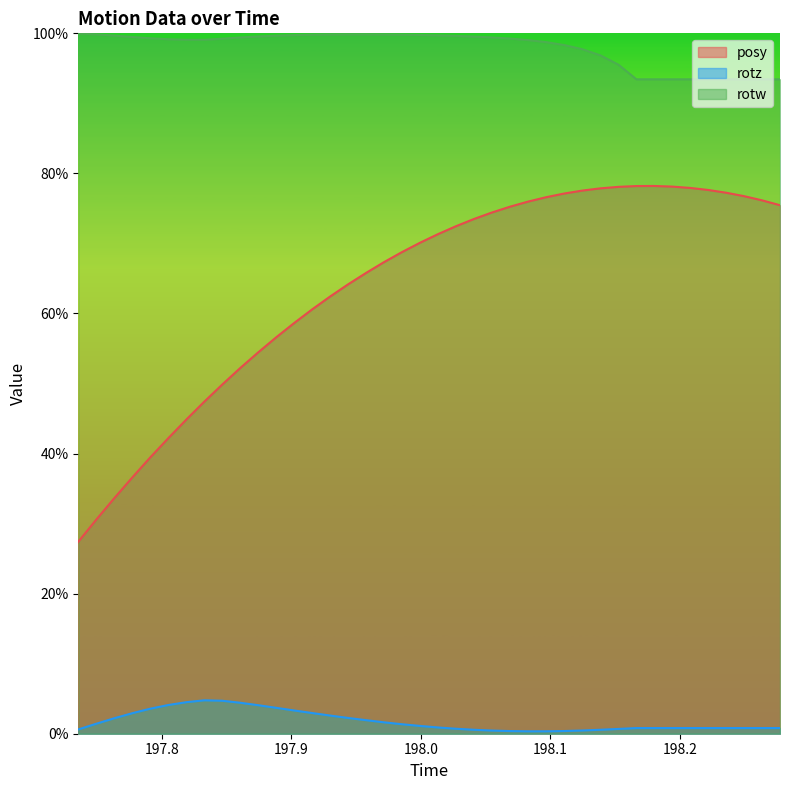

What are all the series names shown in the legend?

posy, rotz, rotw